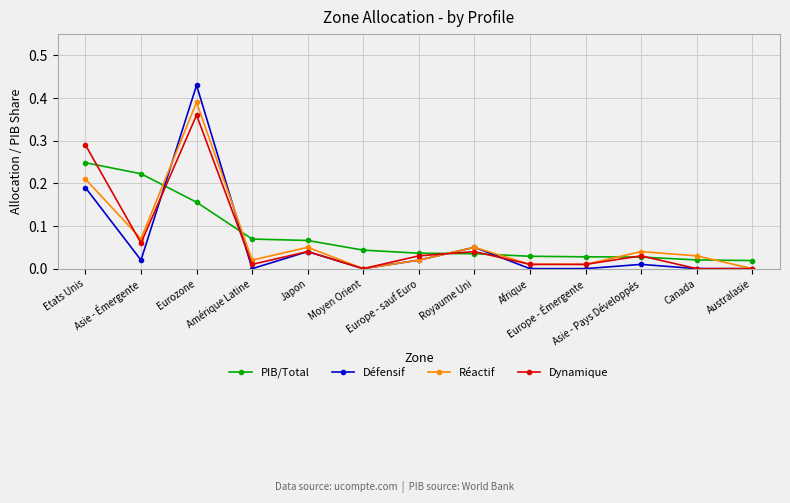

List the series in order of their peak value, lowest first.

PIB/Total, Dynamique, Réactif, Défensif